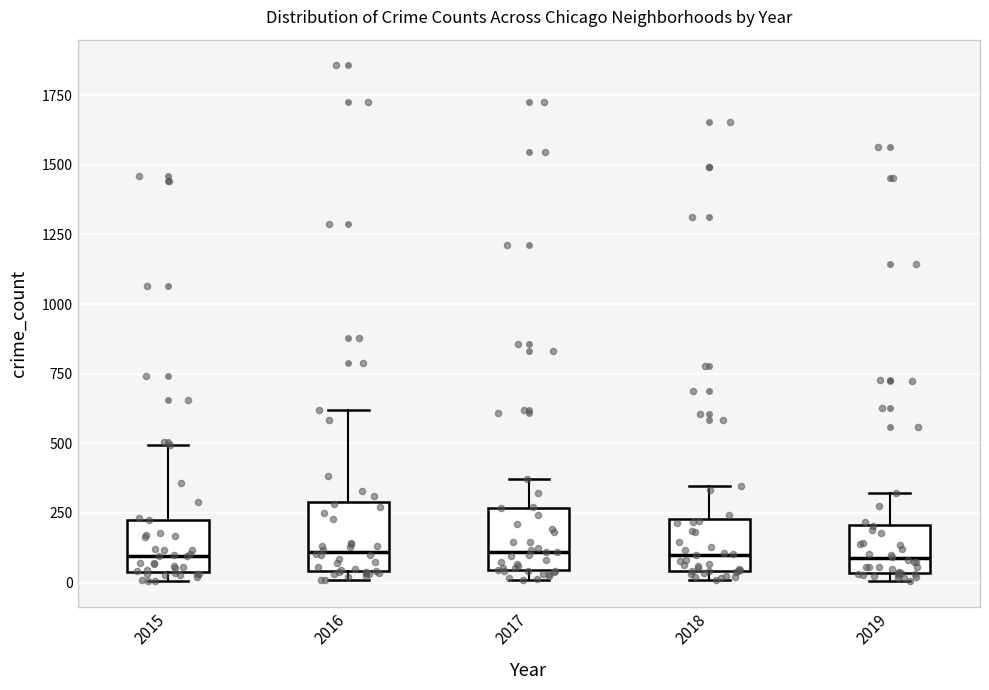

Reading left to right, read every box against the y-axis: the position of its median line, the range the box covers, and the ends of its whiskers. The values are not printed on the chart, so give them approximately, as read against the axis.

2015: median 100, box 50 to 200, whiskers 0 to 500
2016: median 100, box 50 to 300, whiskers 0 to 600
2017: median 100, box 50 to 250, whiskers 0 to 350
2018: median 100, box 50 to 250, whiskers 0 to 350
2019: median 100, box 50 to 200, whiskers 0 to 300